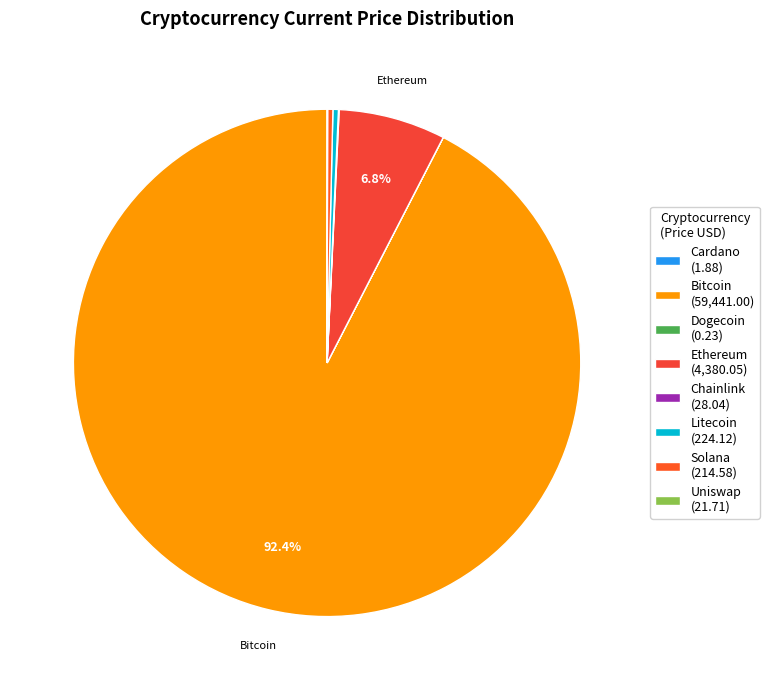

Combined, do Ethereum and Bitcoin account for over 50%?

Yes